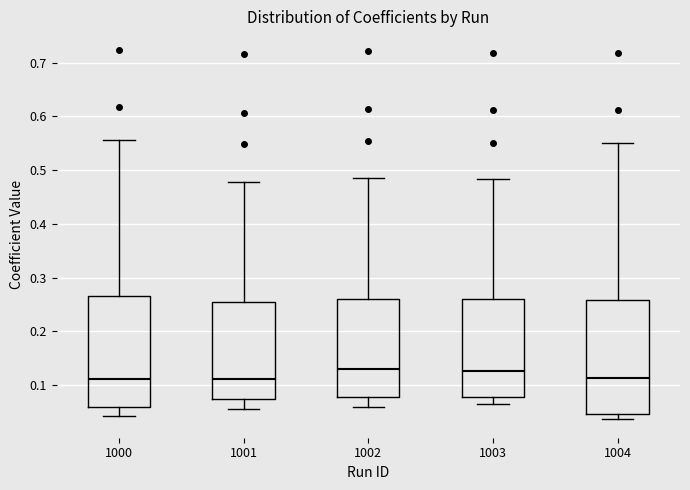

Reading left to right, read every box against the y-axis: the position of its median line, the range the box covers, and the ends of its whiskers. The values are not printed on the chart, so give them approximately, as read against the axis.

1000: median 0.11, box 0.06 to 0.27, whiskers 0.04 to 0.56
1001: median 0.11, box 0.07 to 0.26, whiskers 0.06 to 0.48
1002: median 0.13, box 0.08 to 0.26, whiskers 0.06 to 0.49
1003: median 0.13, box 0.08 to 0.26, whiskers 0.07 to 0.48
1004: median 0.11, box 0.05 to 0.26, whiskers 0.04 to 0.55